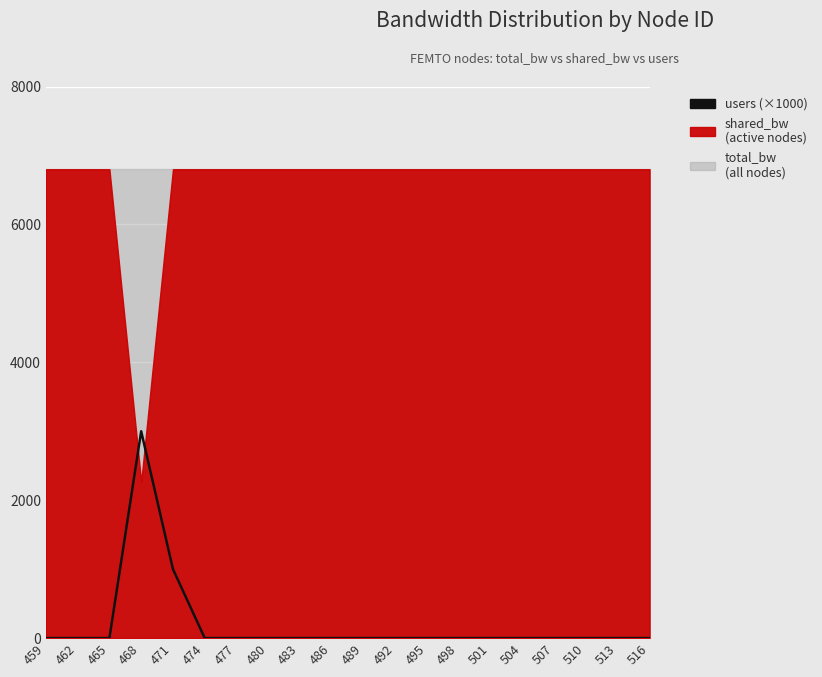

What is the difference between the values at 468 and 489?

3000